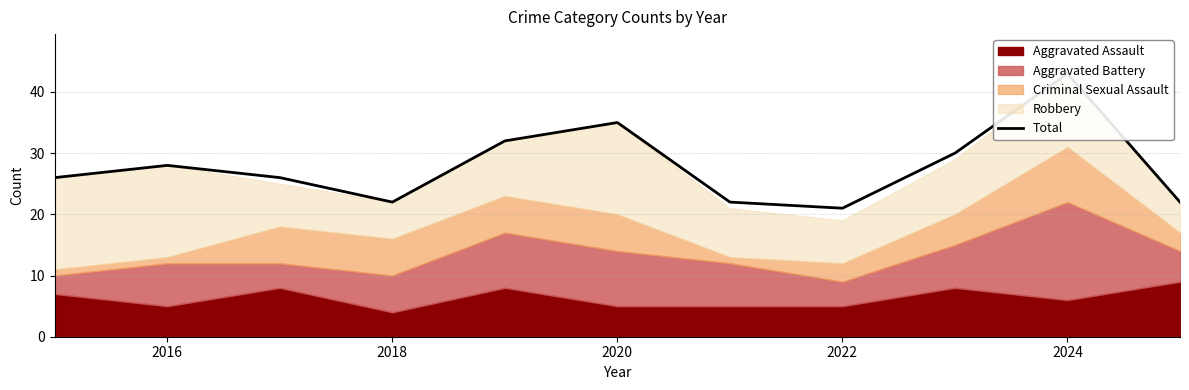

At which category does the data reach its first local peak?

2016